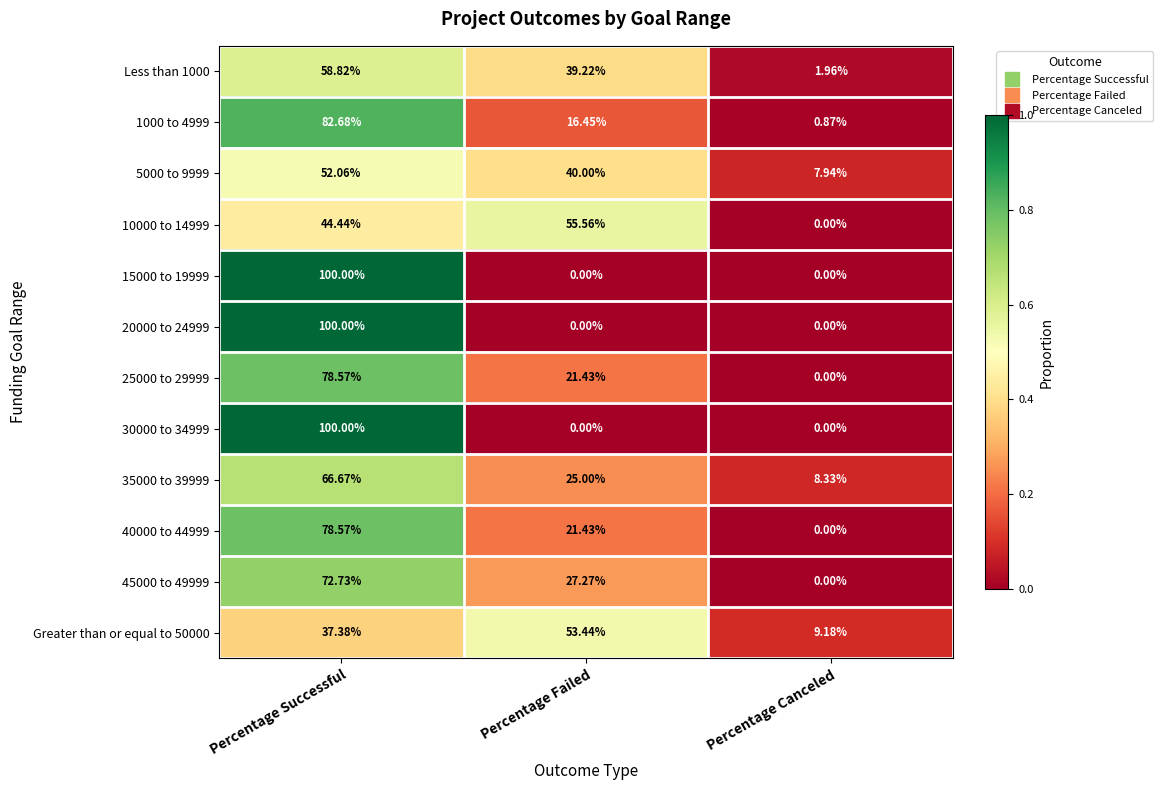

Where does the 1000 to 4999 series first go above 16?

Percentage Successful